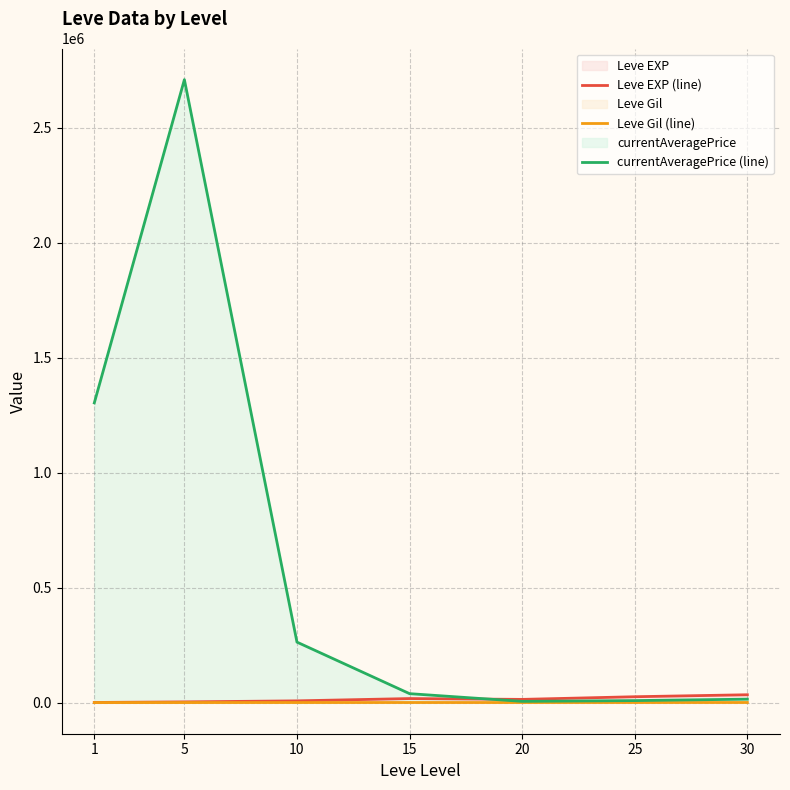

Where do Leve EXP (line) and currentAveragePrice (line) first cross each other?

15 and 20